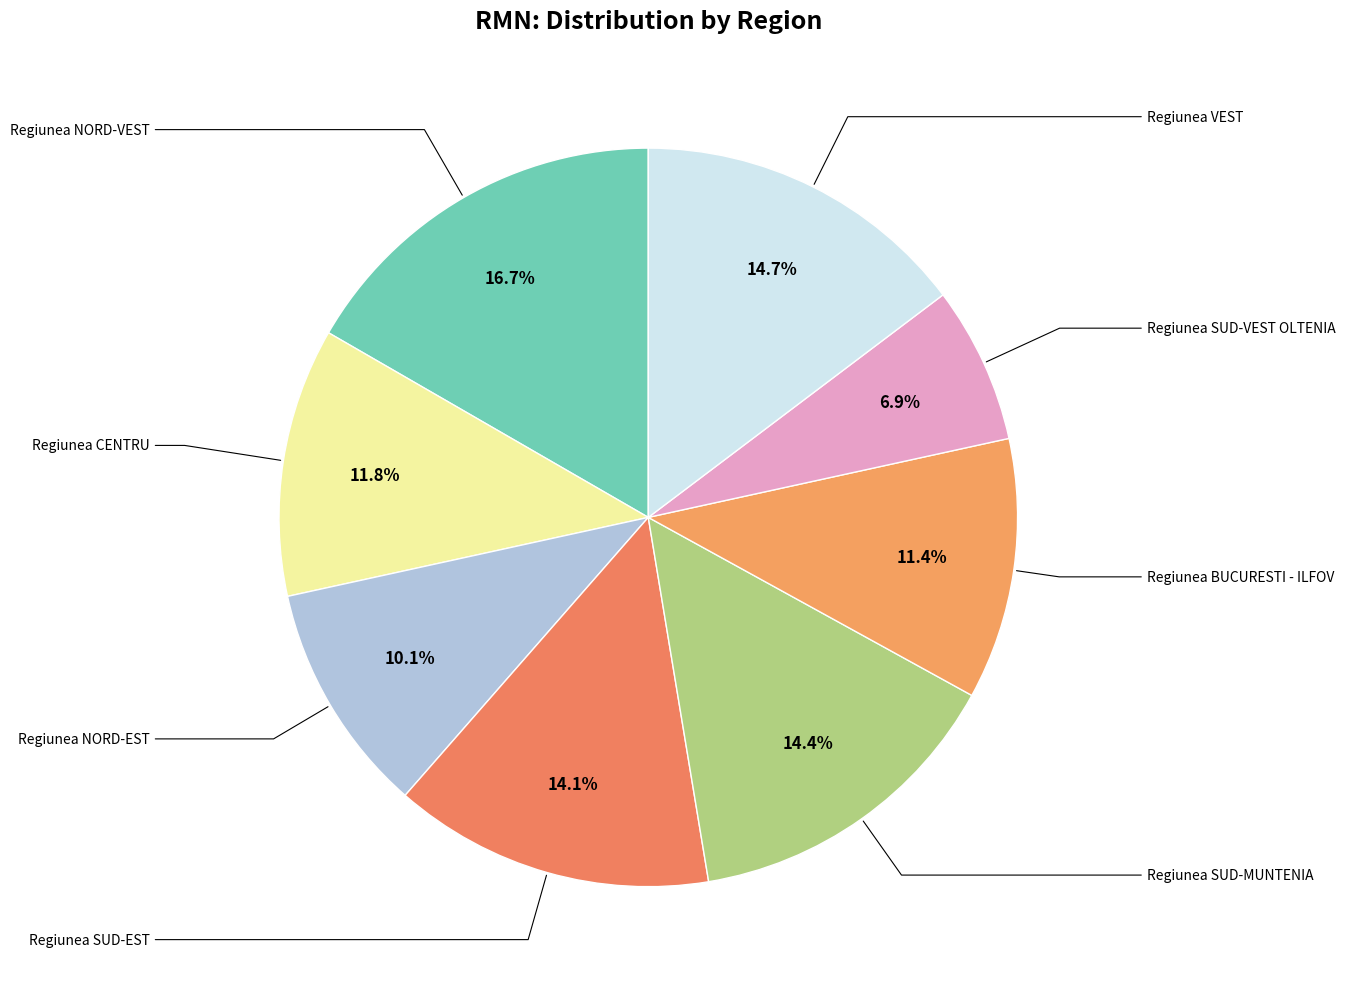

How many segments does this pie chart have?

8